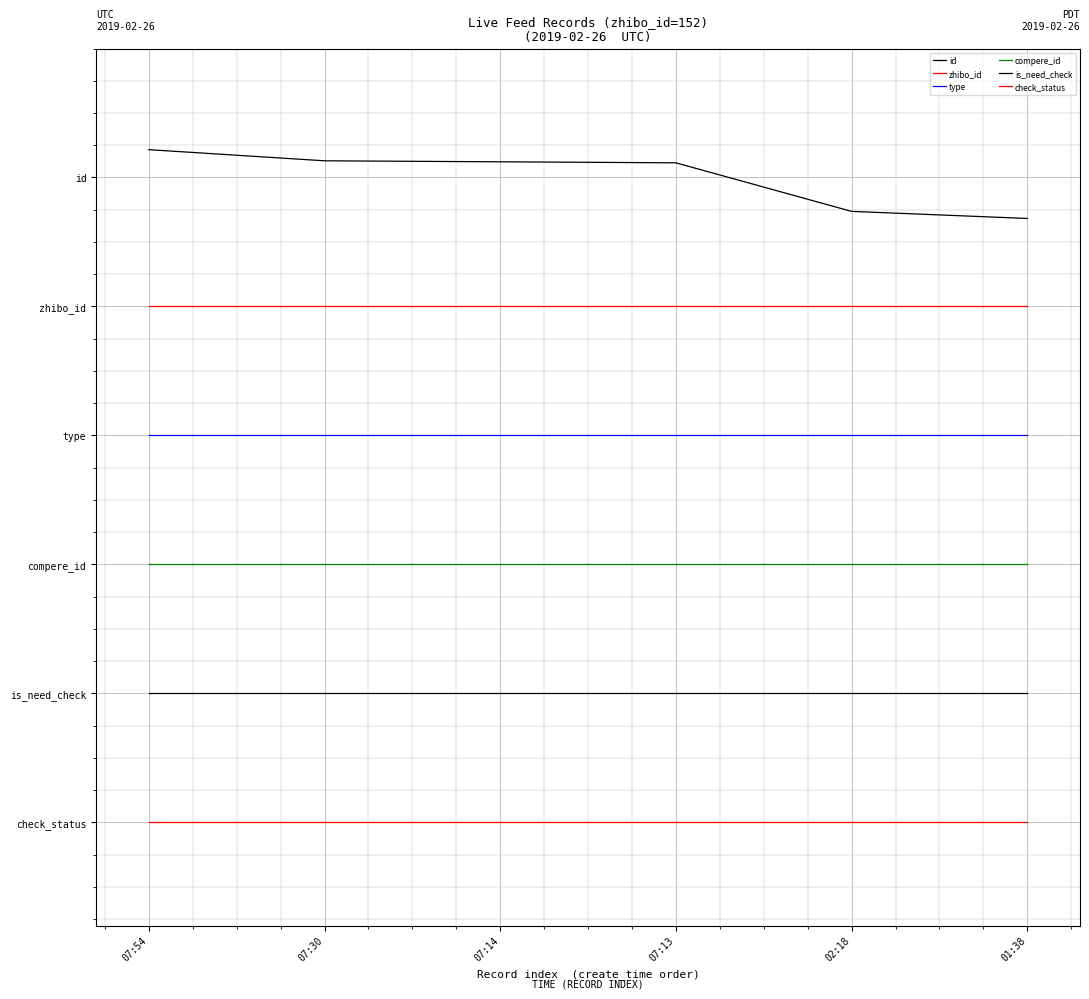

Is this an area chart (filled region under the line)?

No